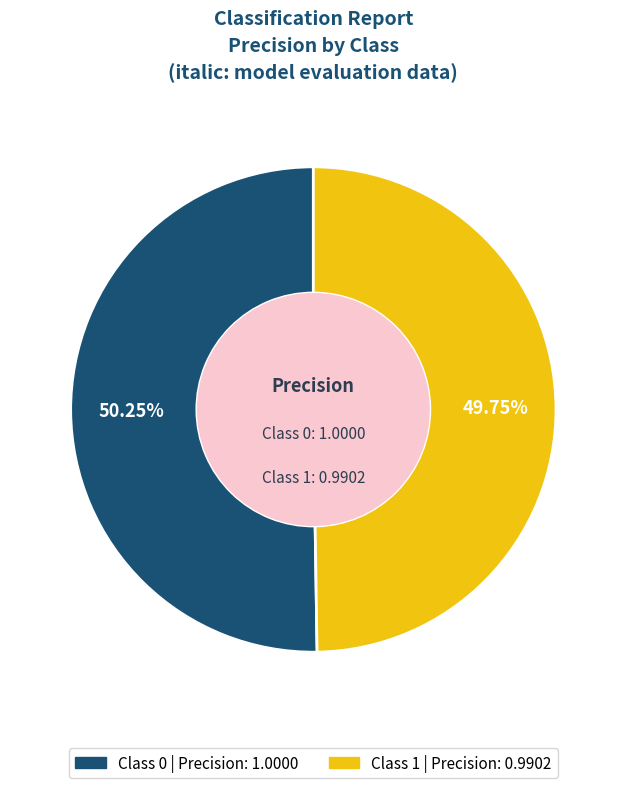

Is there a majority slice in this chart?

Yes